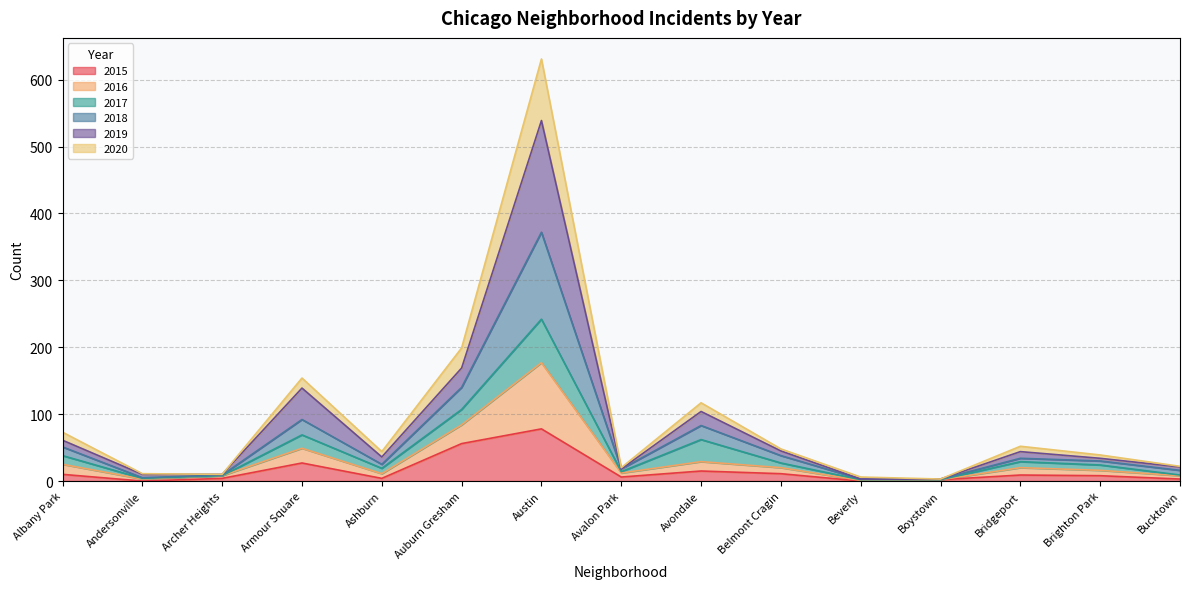

What is the total value across all series at Auburn Gresham?

199